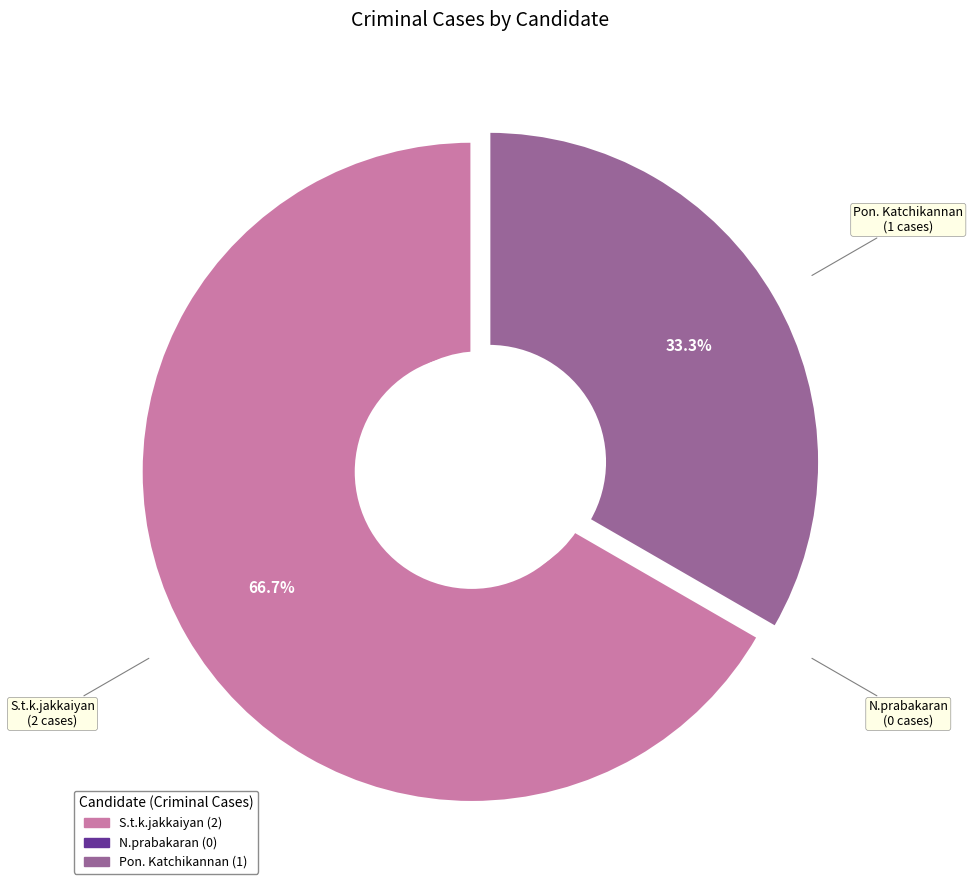

Rank the categories by value from highest to lowest.

S.t.k.jakkaiyan, Pon. Katchikannan, N.prabakaran